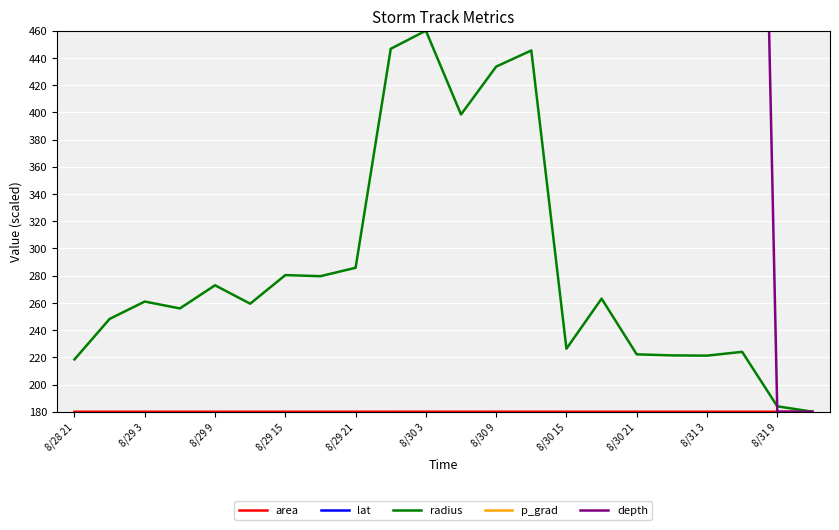

The radius series shows 386.7 at 8/28 21. True or false?

False